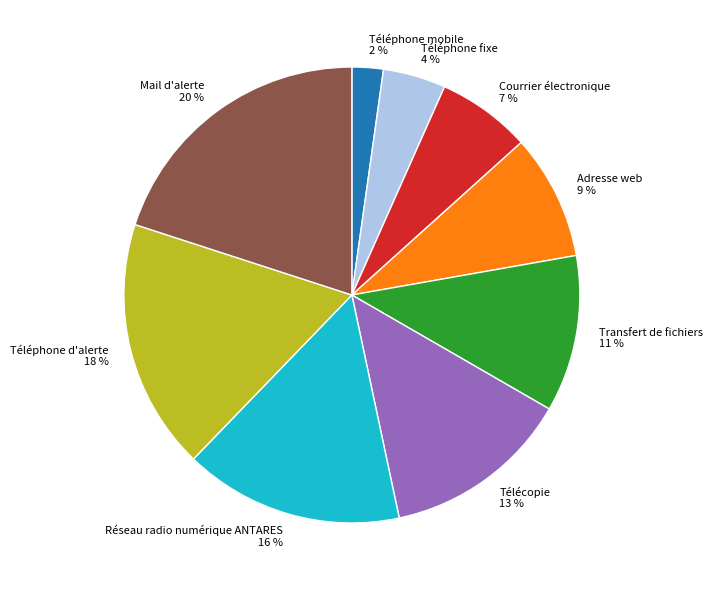

How many slices are in this pie chart?

9